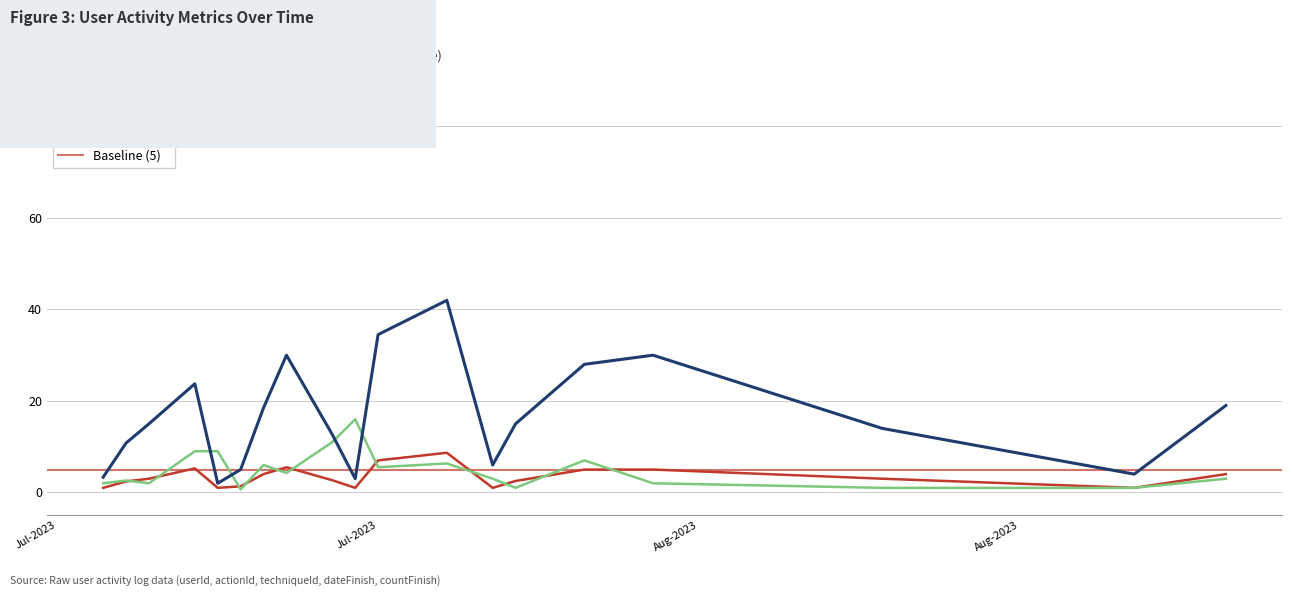

What is the difference between the countFinish values at 15 and 14?

2